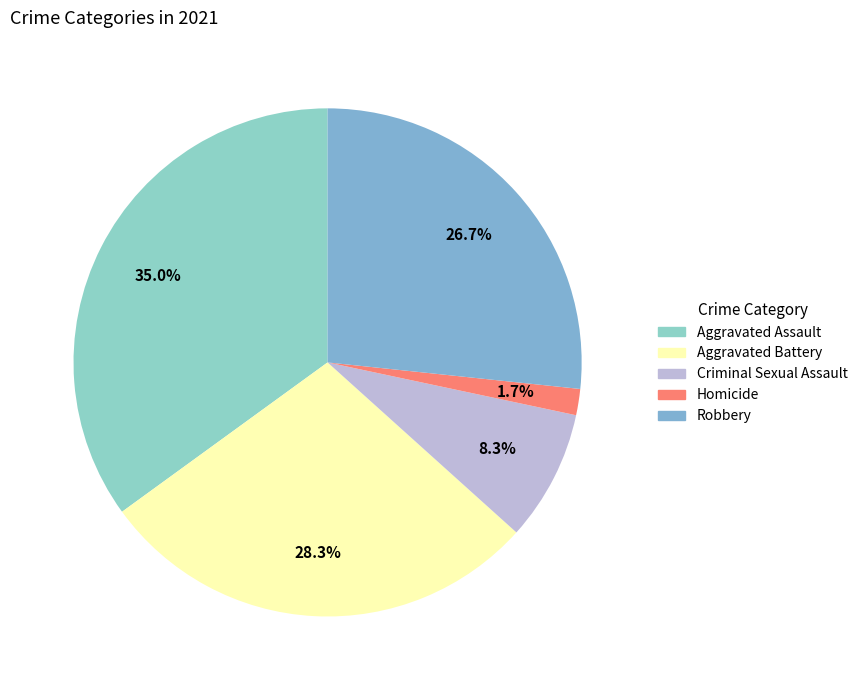

Is it true that Aggravated Battery is 23% of the pie?

False